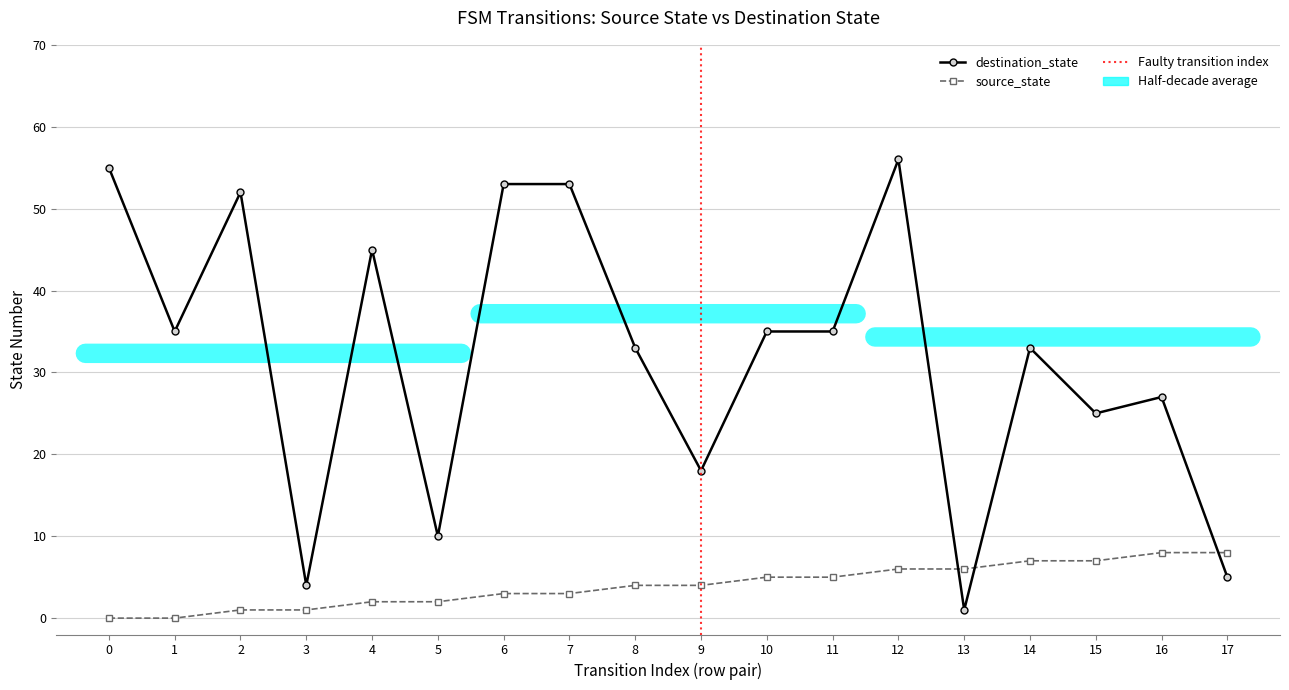

Which has a higher value, 3 or 8?

8